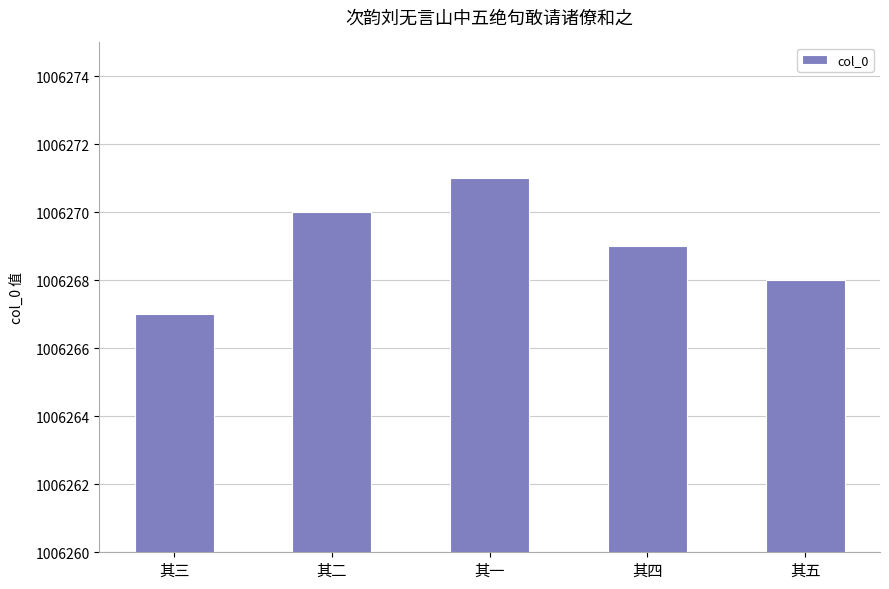

What position from the left is 其四?

4